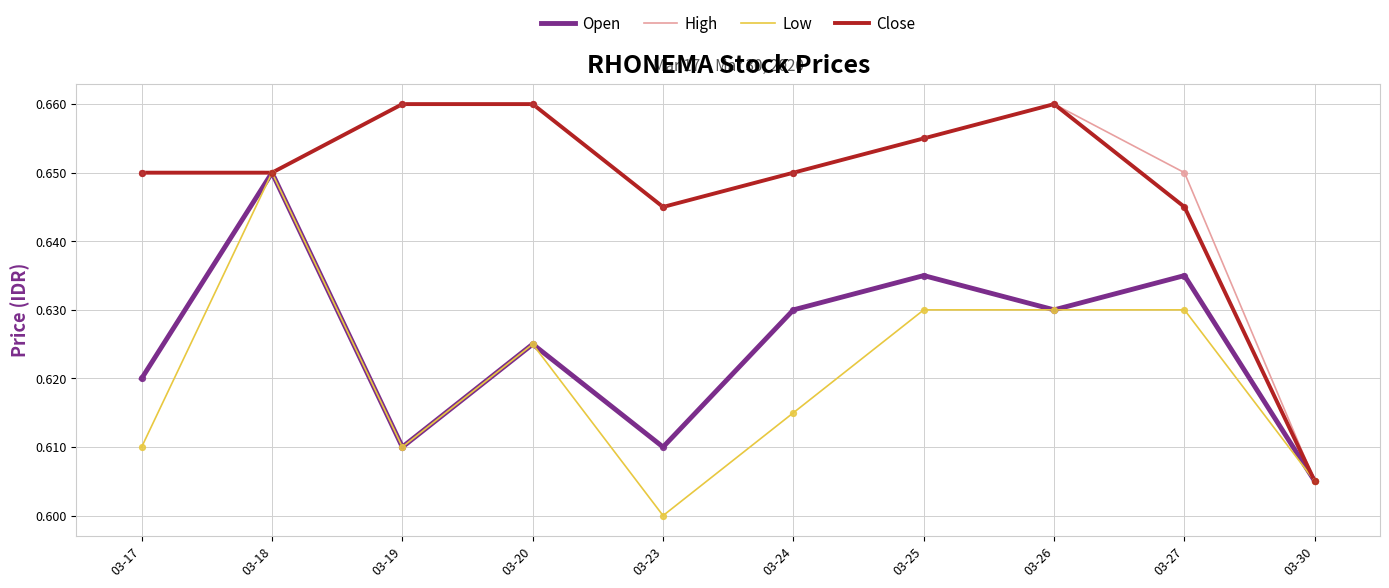

What are all the series names shown in the legend?

Open, High, Low, Close